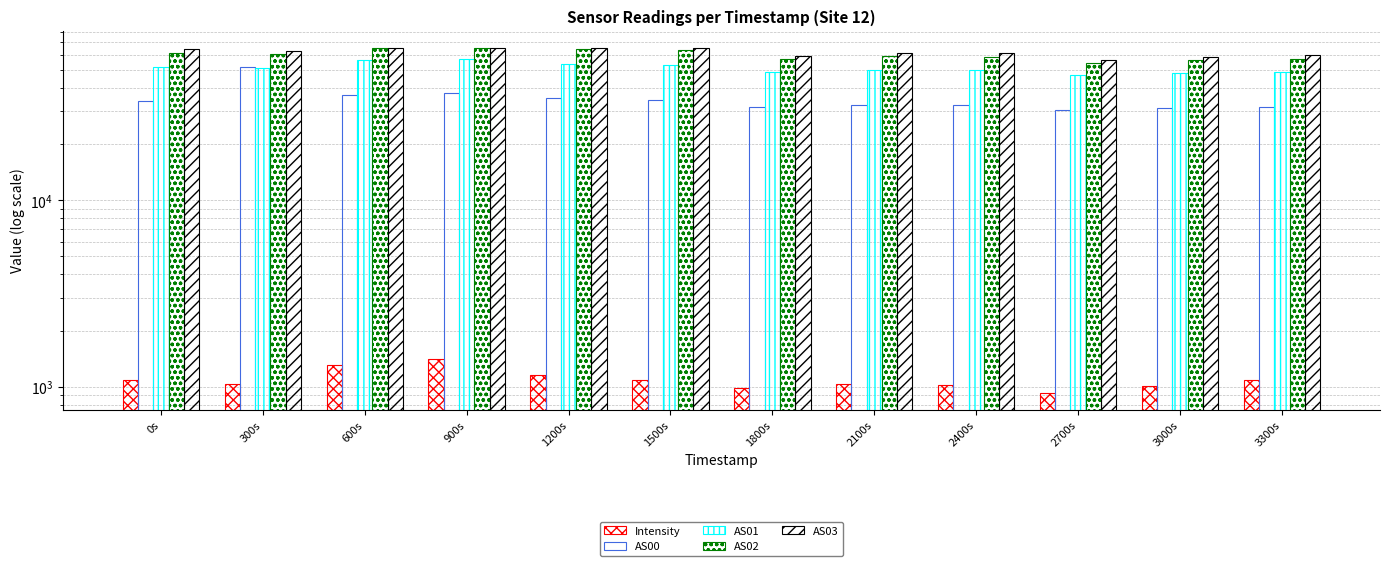

What is the label of the 8th bar from the left?

2100s